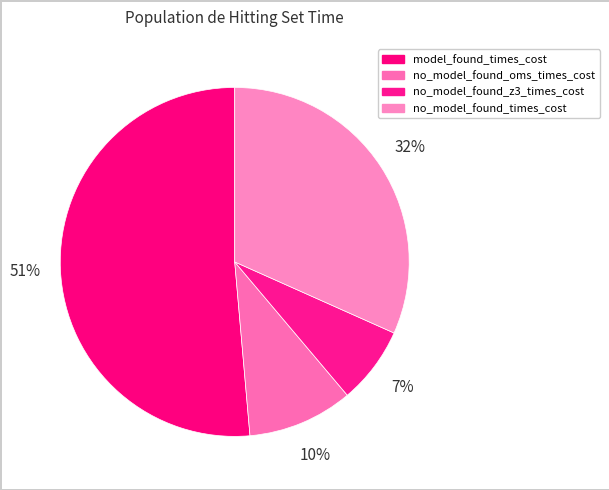

Rank the categories by value from highest to lowest.

model_found_times_cost, no_model_found_times_cost, no_model_found_oms_times_cost, no_model_found_z3_times_cost